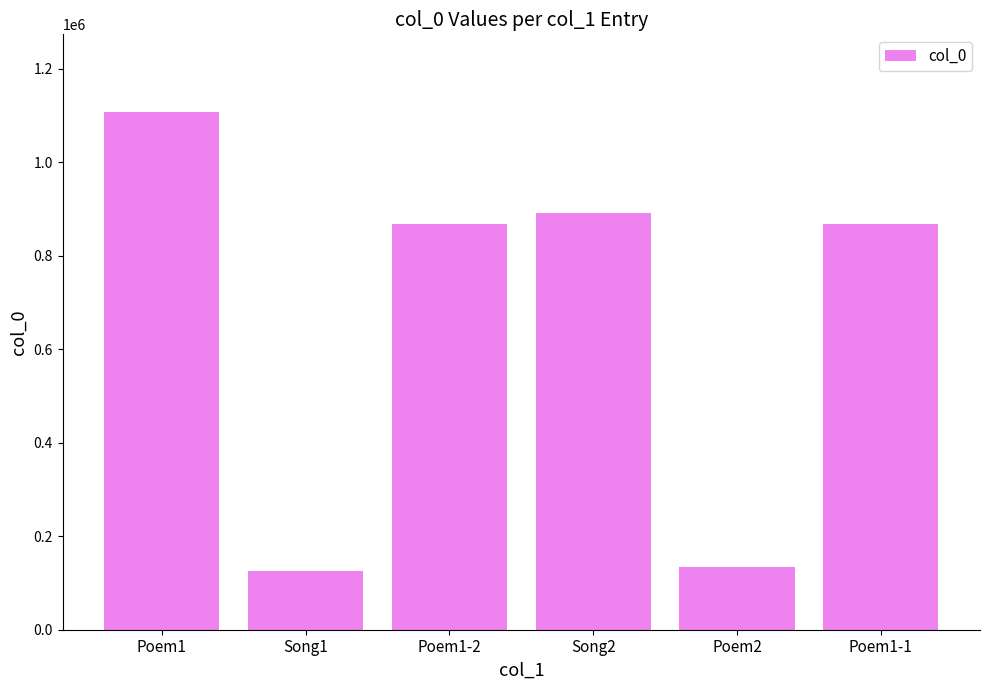

The value at Poem1-1 is 869084. True or false?

True